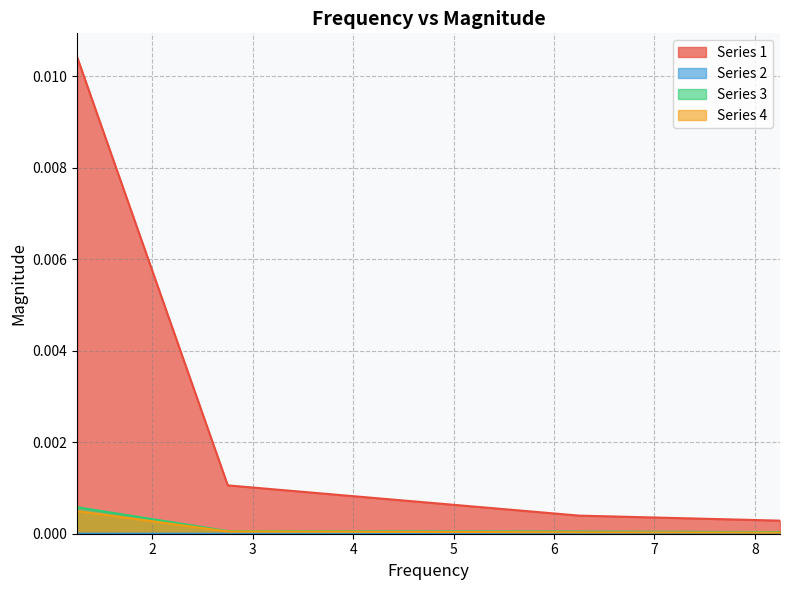

How many series are shown in this chart?

4